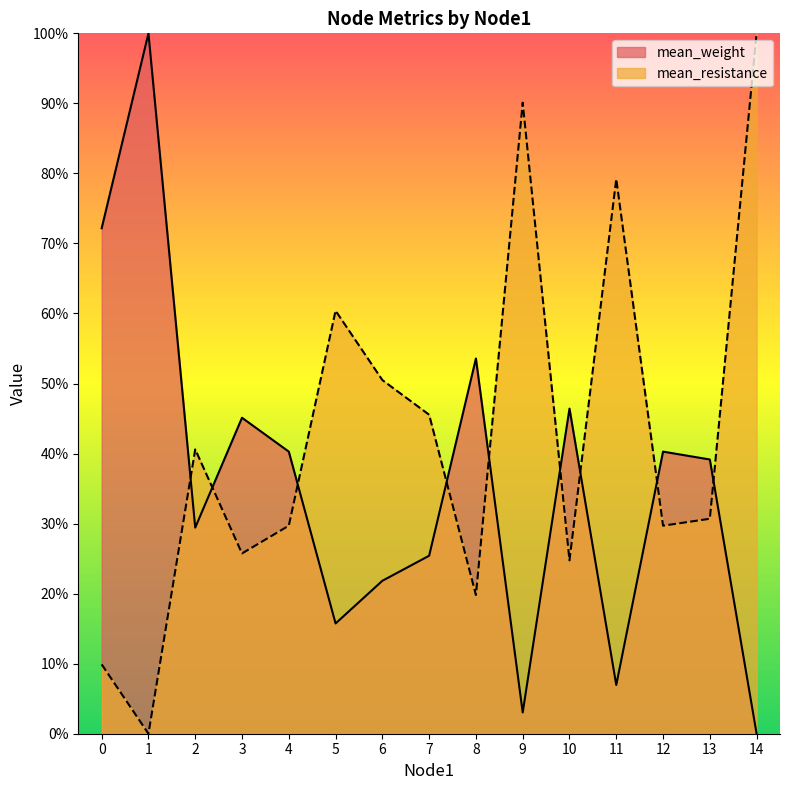

What is the total value across all series at 12?

0.7